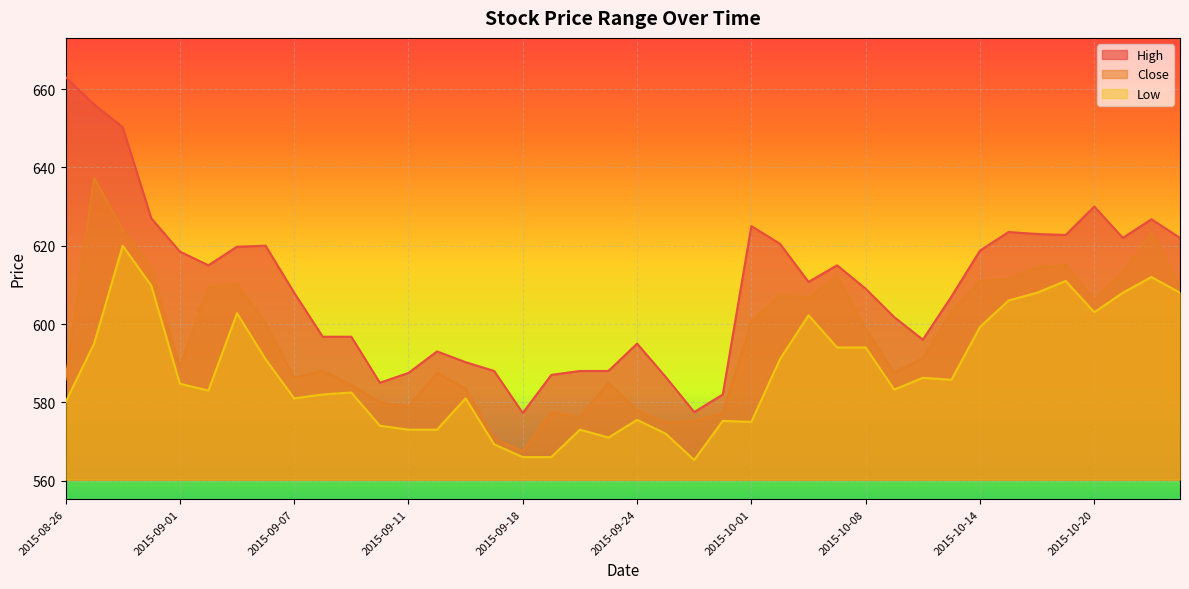

How many interior local peaks does the Close series have?

10